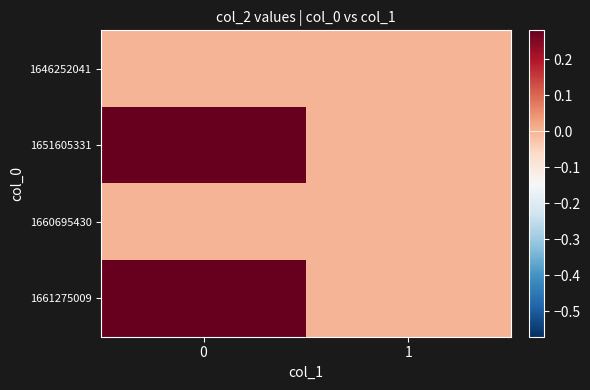

At how many categories does at least one series exceed 0?

1